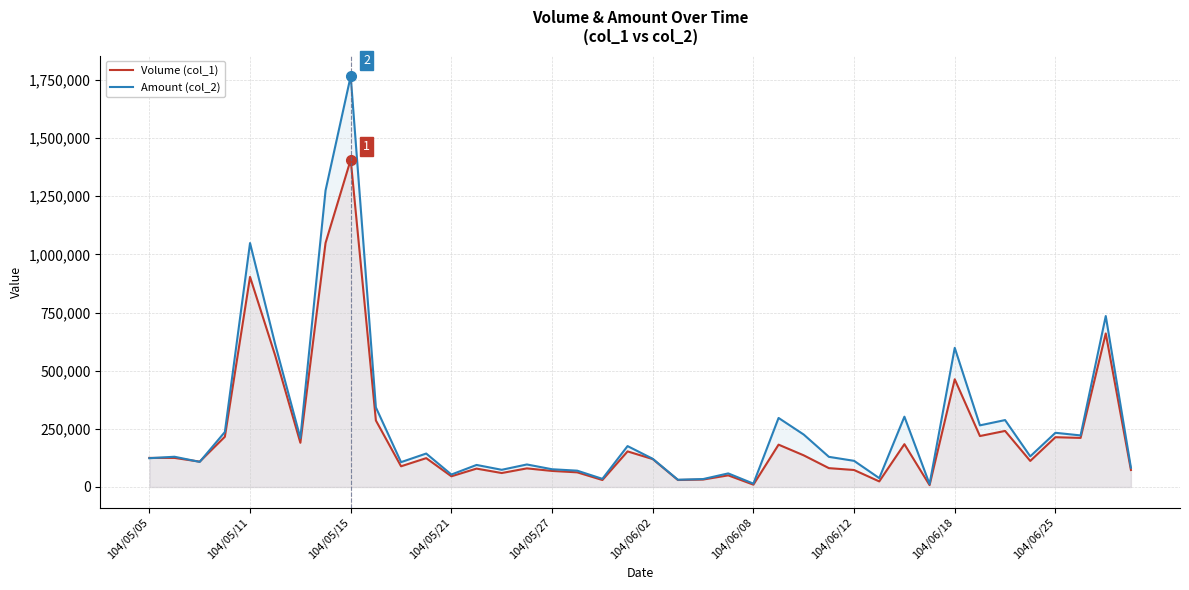

How many lines are shown in the chart?

2